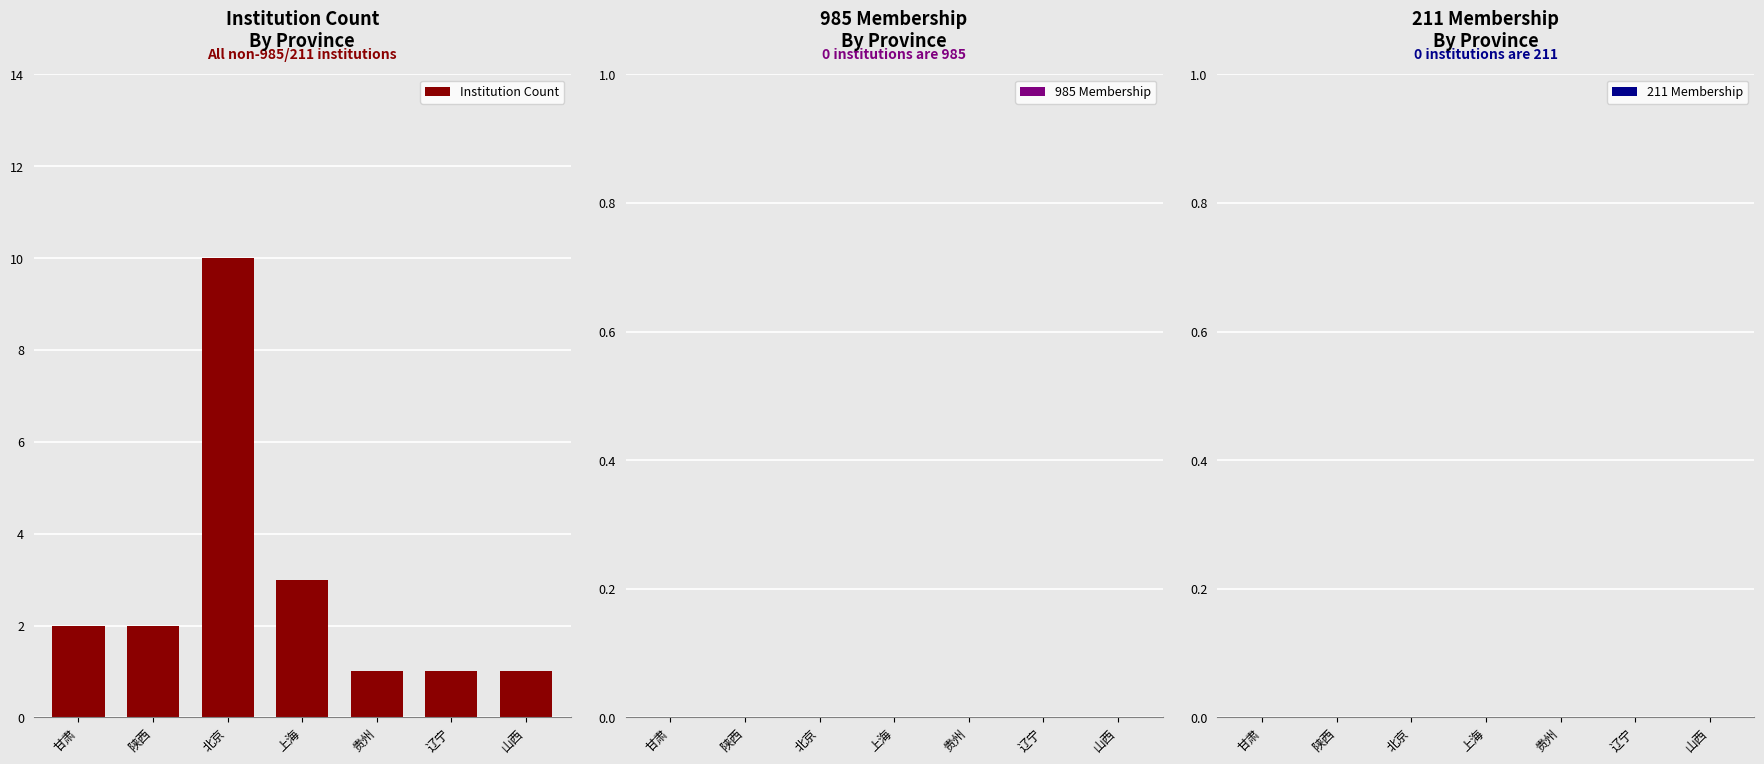

Reading left to right, list all the values displayed in this chart.

甘肃=2	陕西=2	北京=10	上海=3	贵州=1	辽宁=1	山西=1